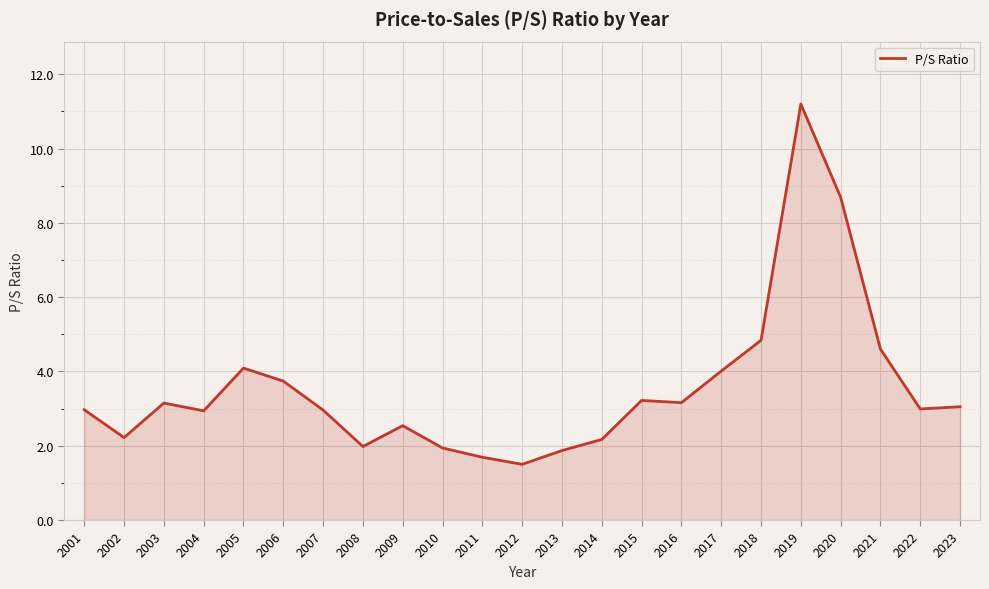

The chart shows a value of 6.1 at 2005. True or false?

False